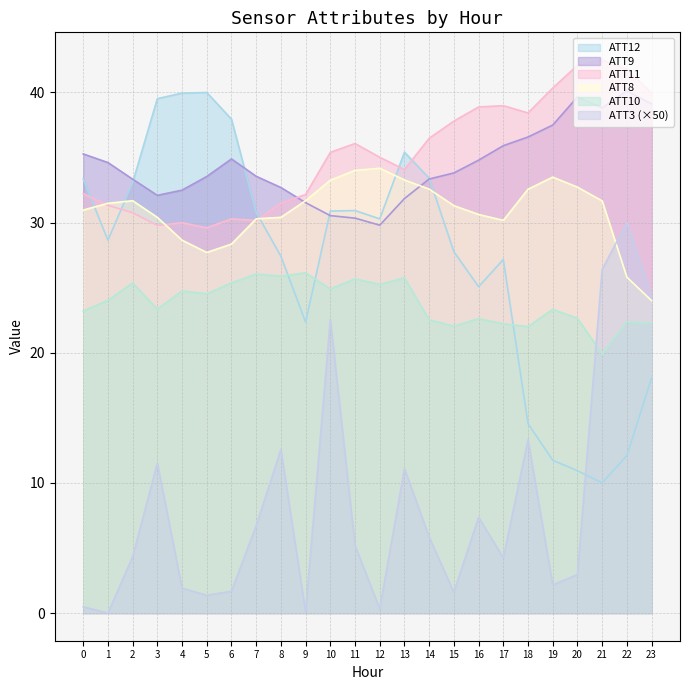

What is the maximum value shown in the chart?

42.5